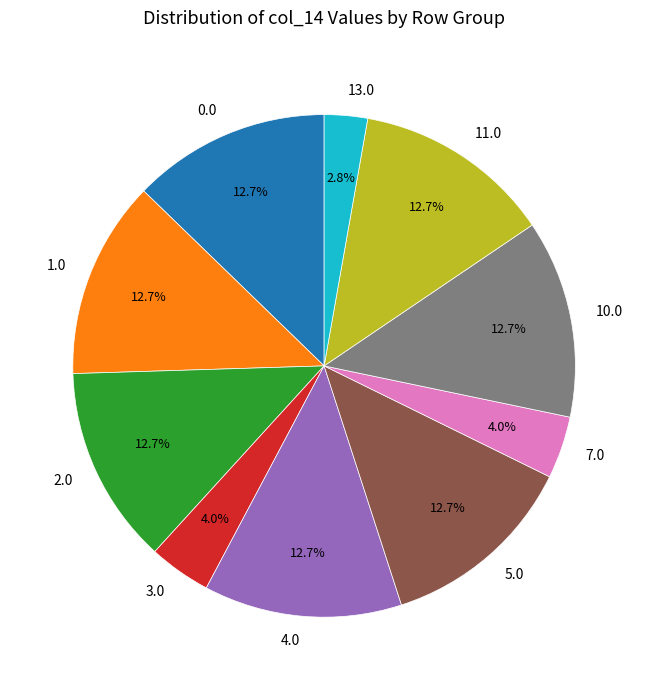

Is there a majority slice in this chart?

No